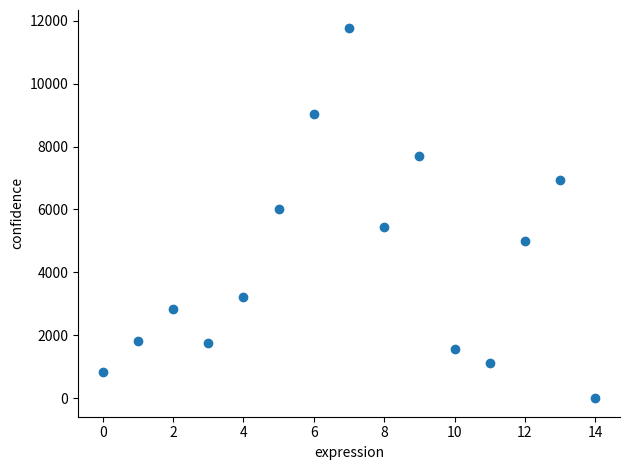

What is the range of Y values (max minus min)?

11752.6